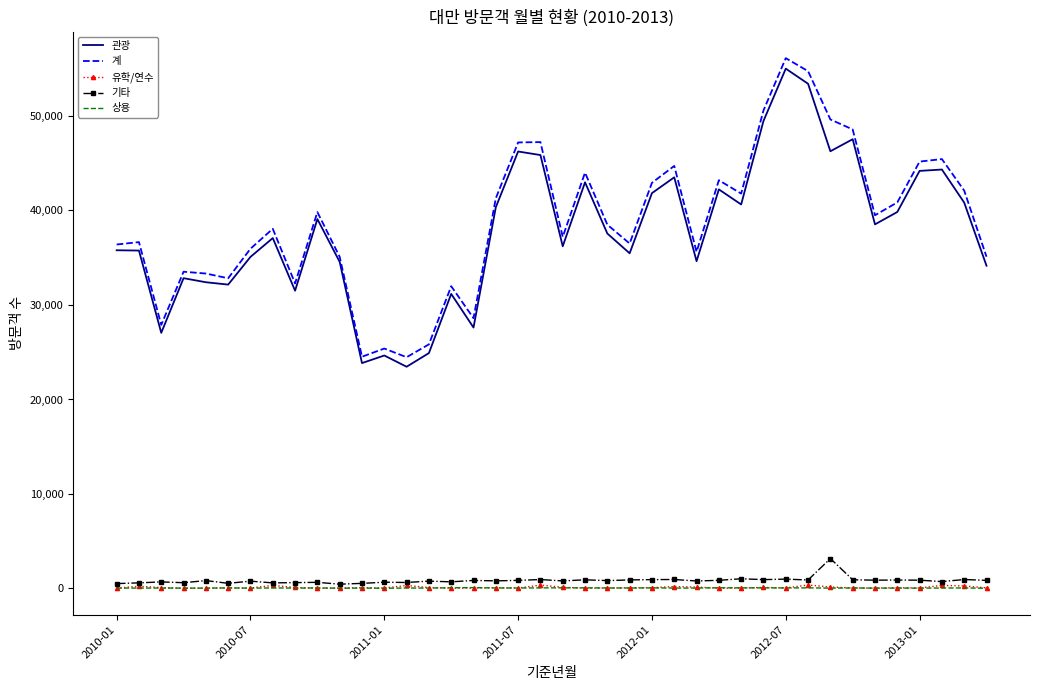

True or false: 계 and 관광 cross at least once.

False